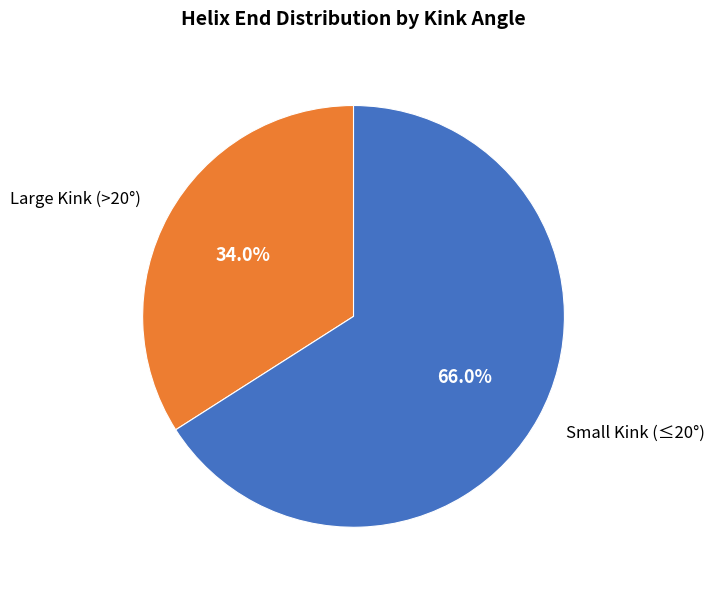

How many segments does this pie chart have?

2